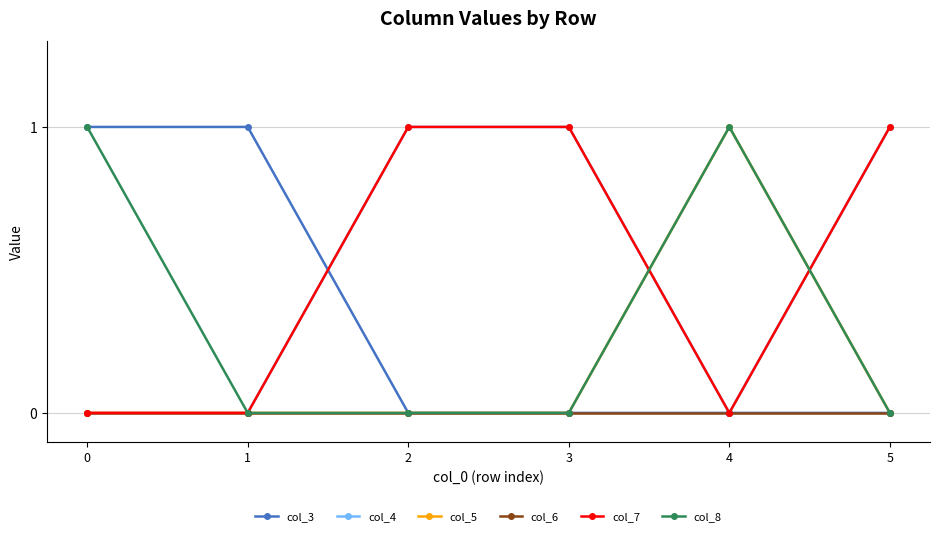

Does the chart have visible grid lines?

Yes